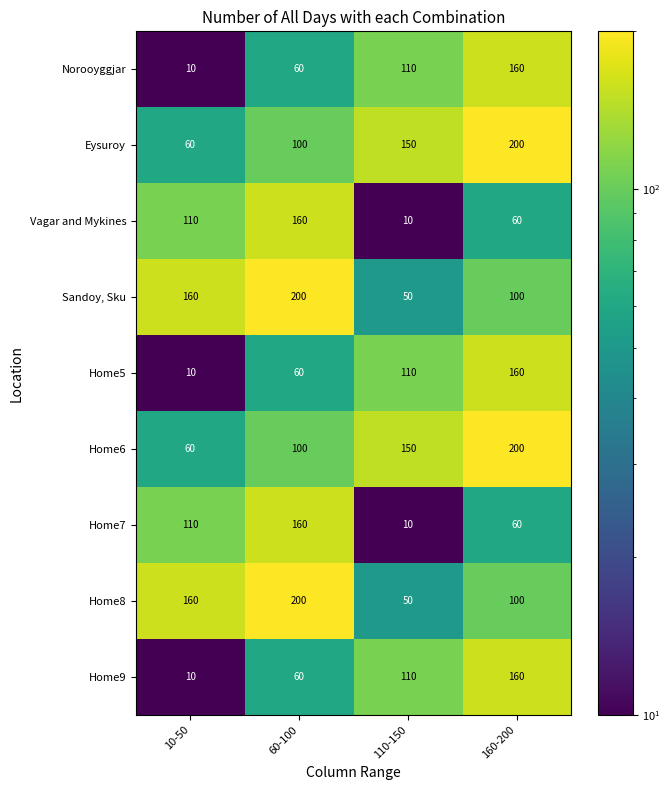

Which category has the highest value in the Home5 series?

160-200